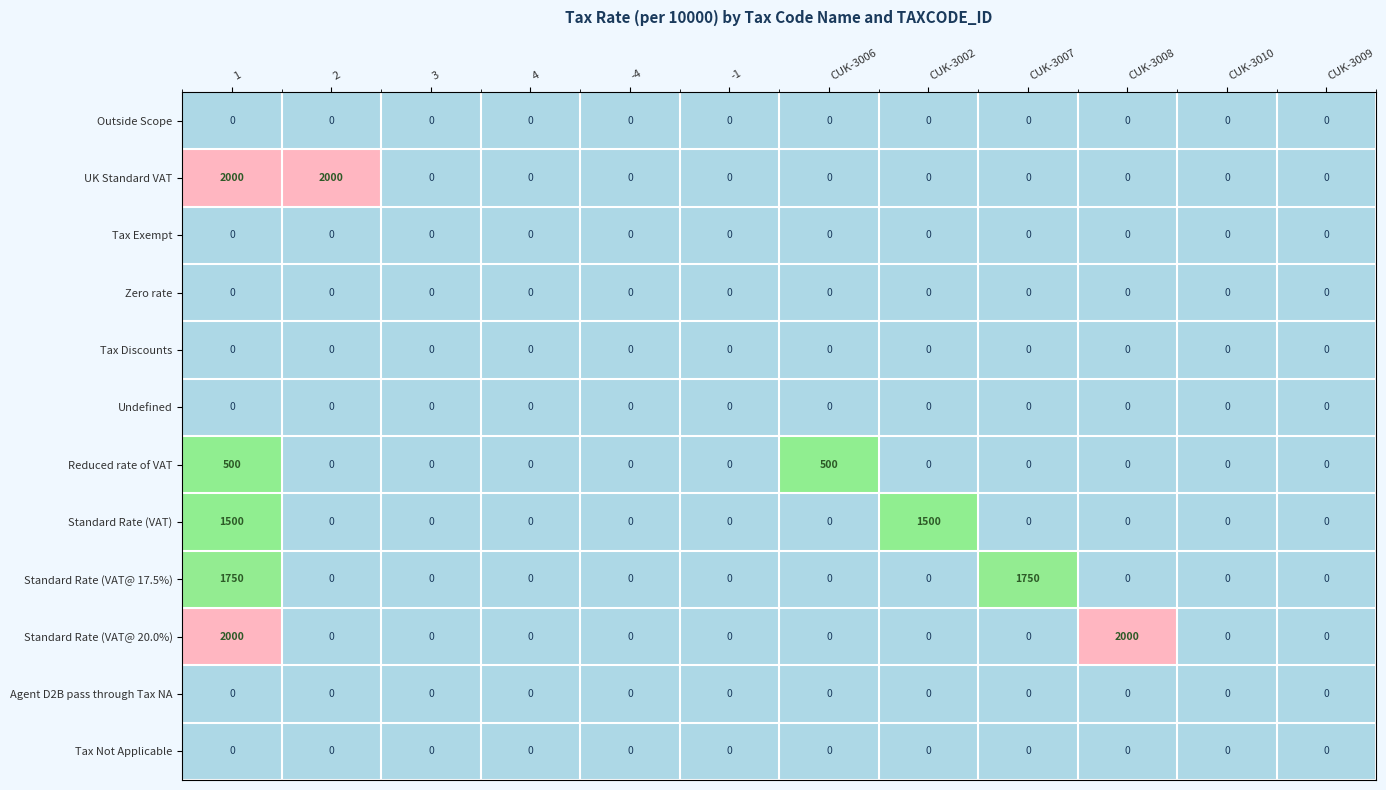

Is the value of Zero rate at 3 greater than the value of UK Standard VAT at 2?

No